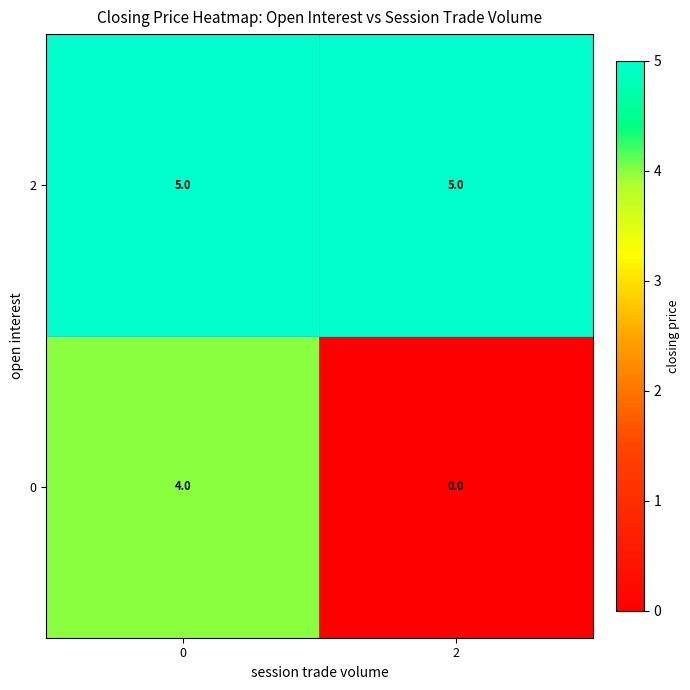

Which series has the largest total across all categories?

2